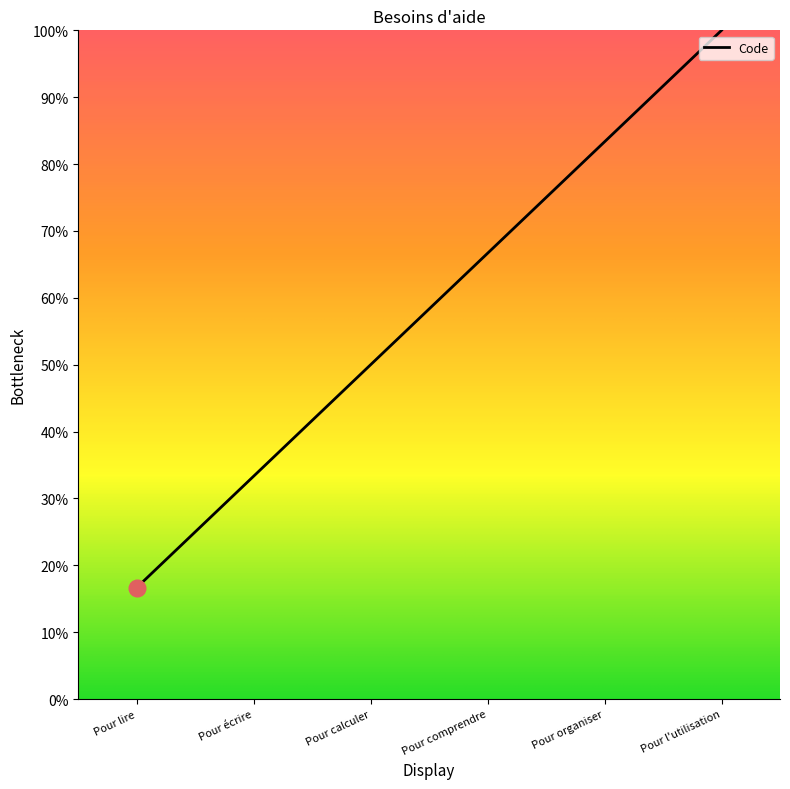

How many categories are shown in the chart?

6